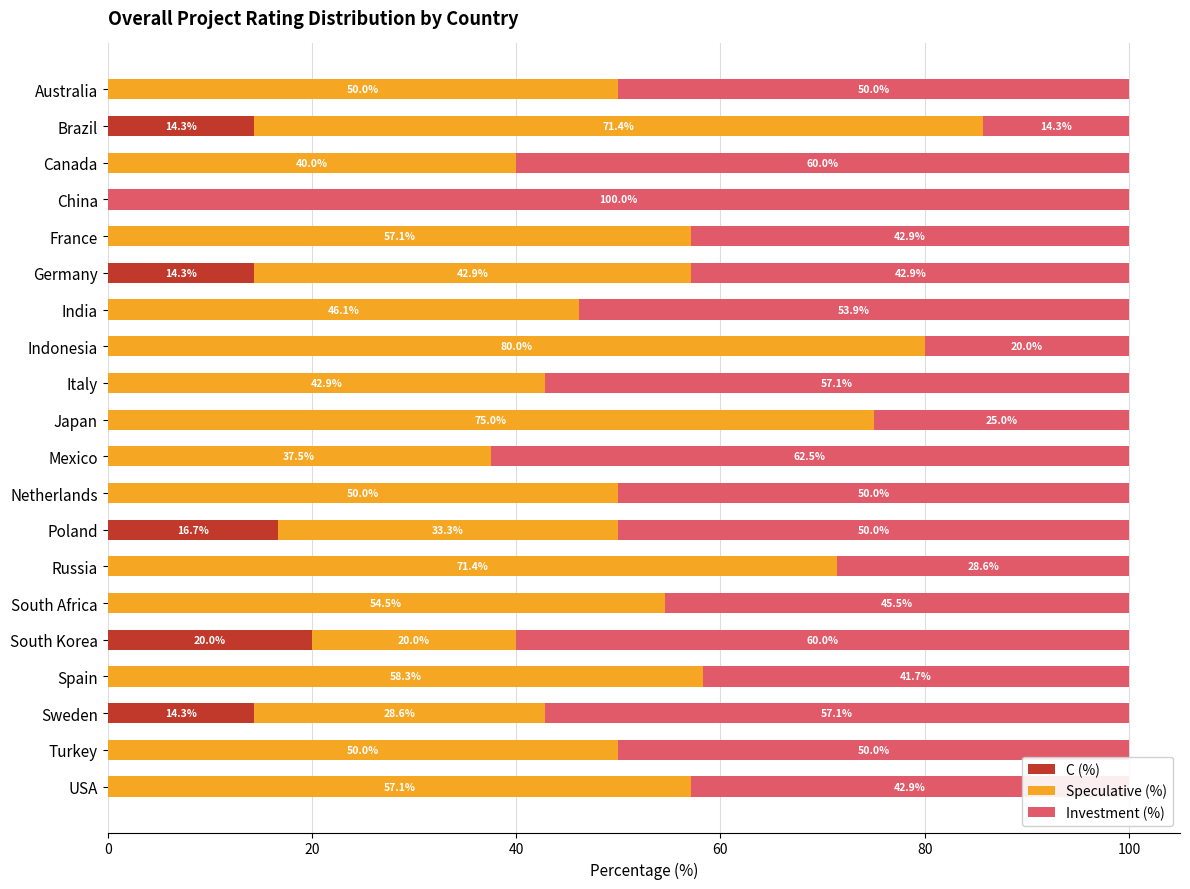

Is it true that C (%) equals 0.0 at Russia?

True